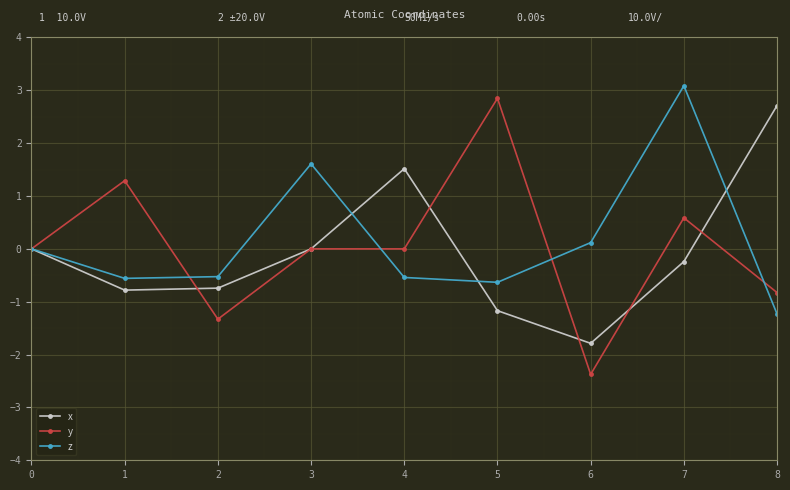

Rank the series at 4 from lowest to highest value.

z, y, x